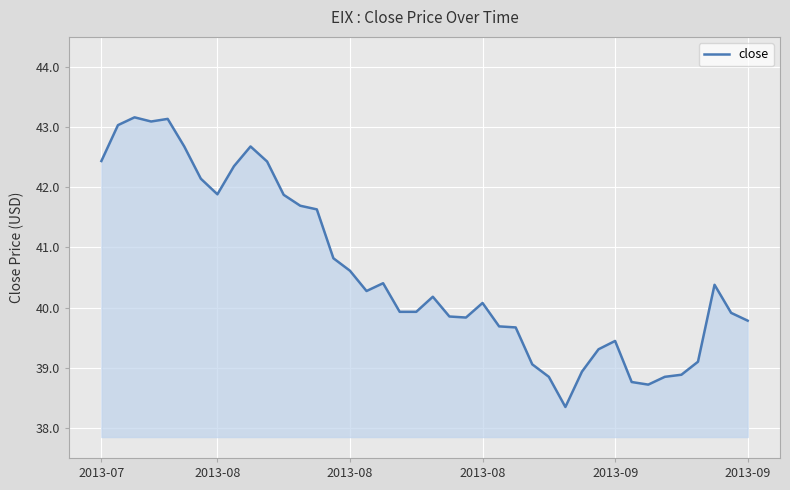

What is the smallest value displayed?

38.3